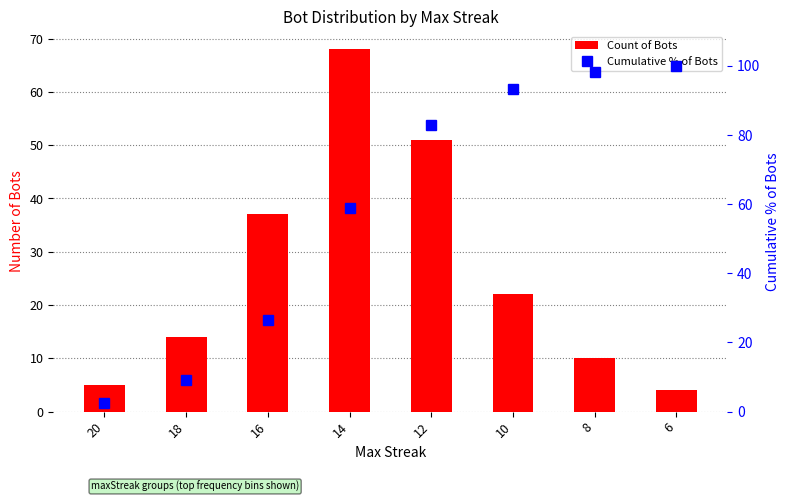

What is the value of the Cumulative % of Bots bar at the 8th from the left?

100.0